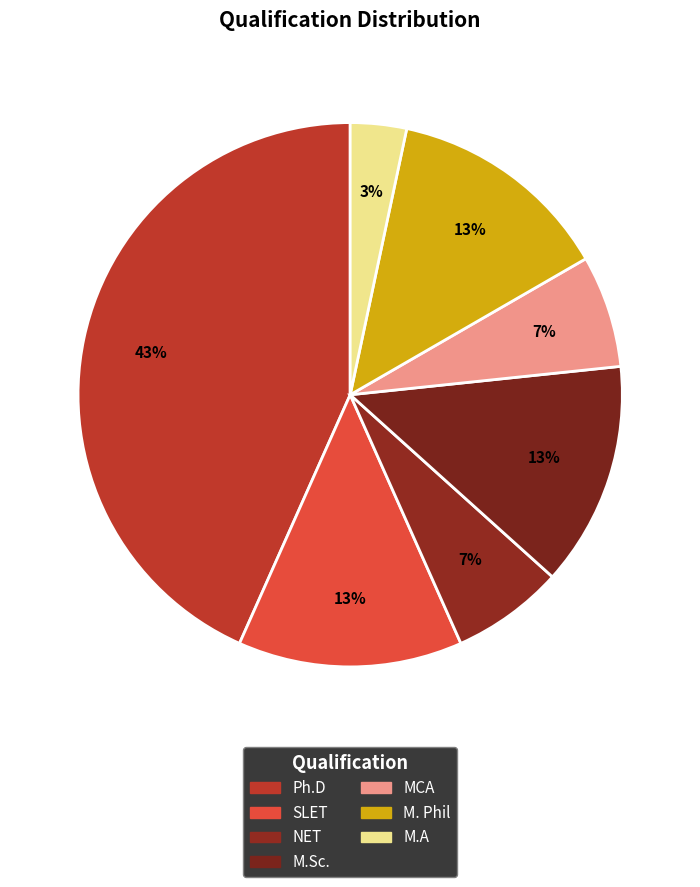

Rank the categories by value from highest to lowest.

Ph.D, SLET, M.Sc., M. Phil, NET, MCA, M.A